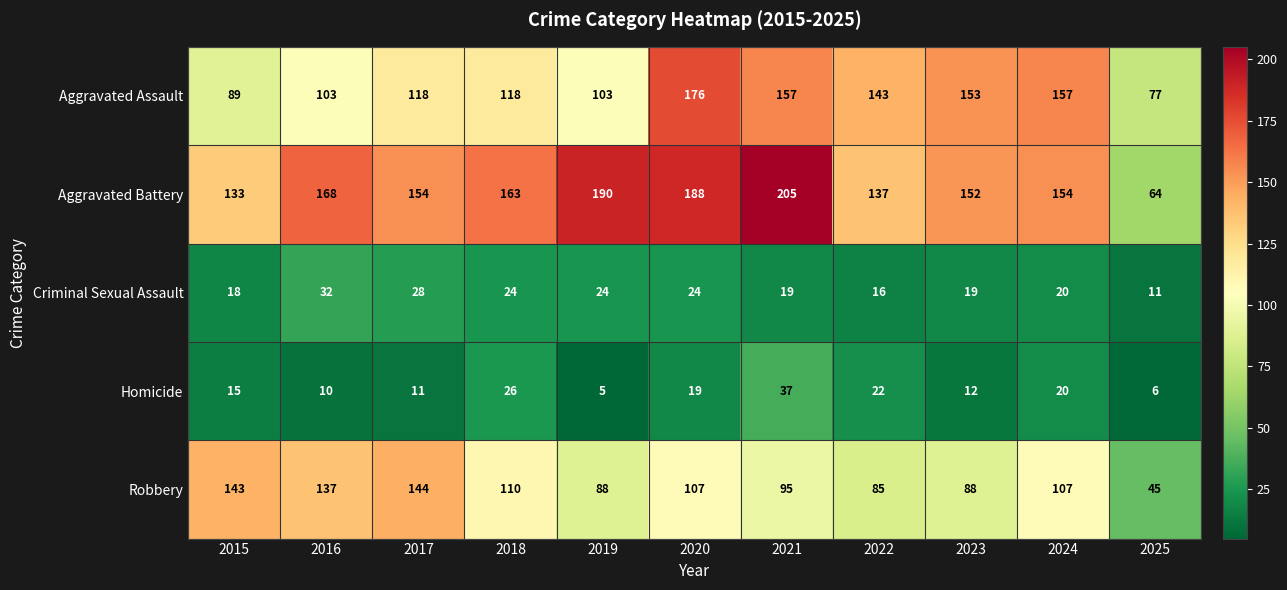

At which category is the sum across all series the highest?

2020